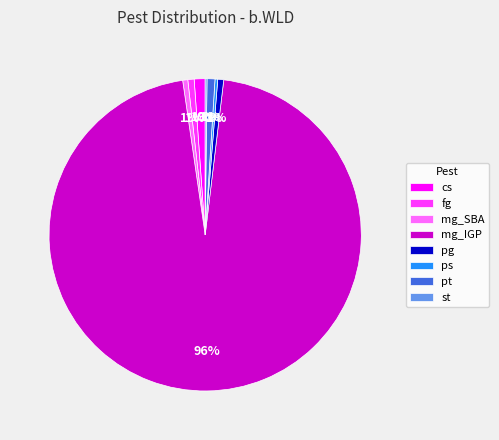

Is the sum of fg and pg greater than half?

No